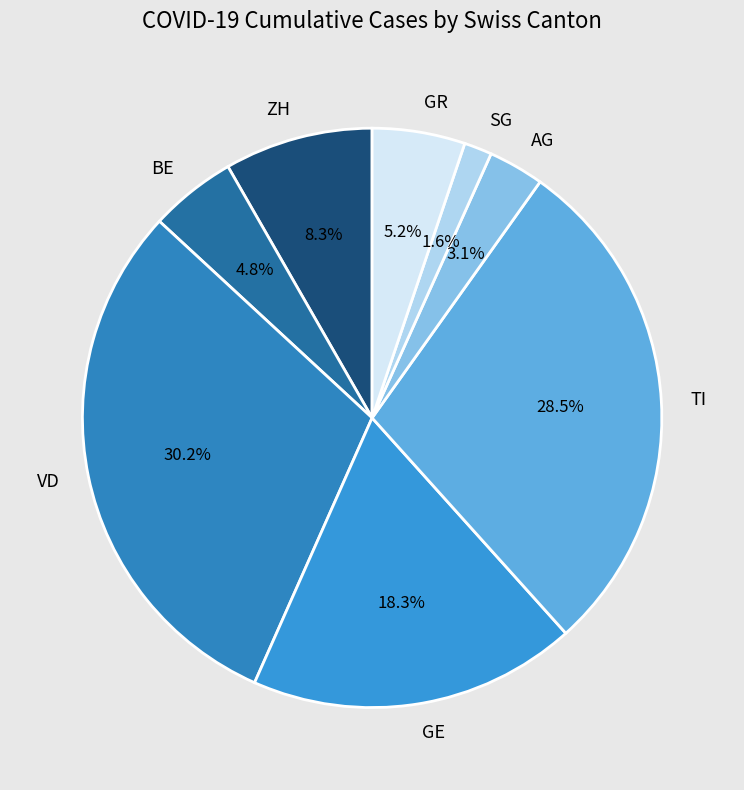

Is BE the majority of the pie?

No